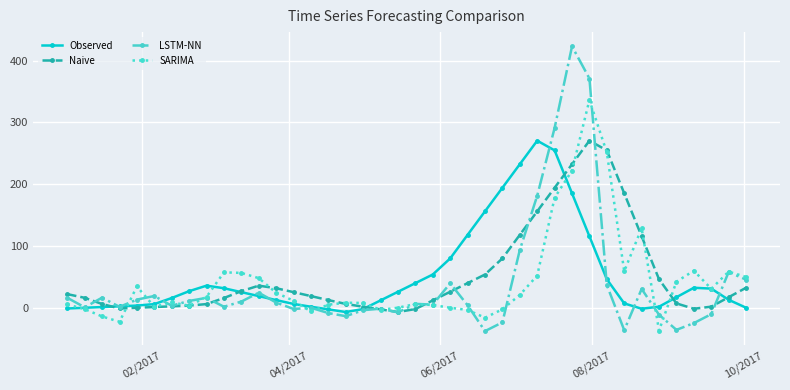

True or false: Observed has more than 0 points higher than both neighbors.

True